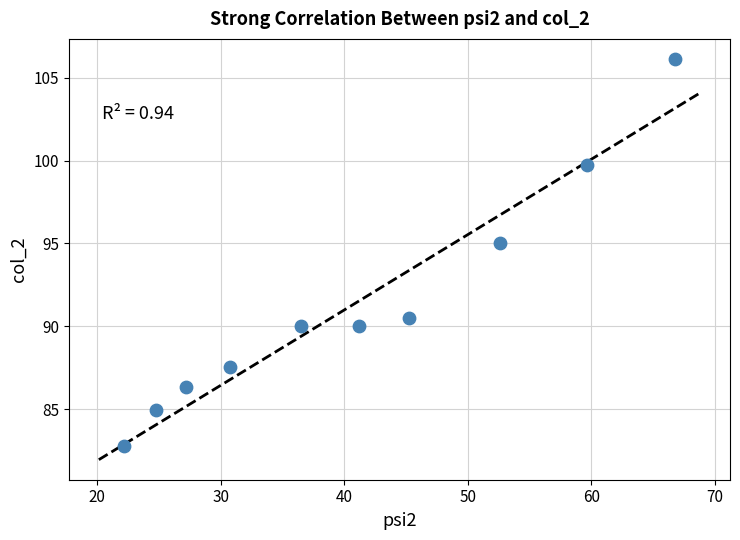

What is the average Y value?

91.3